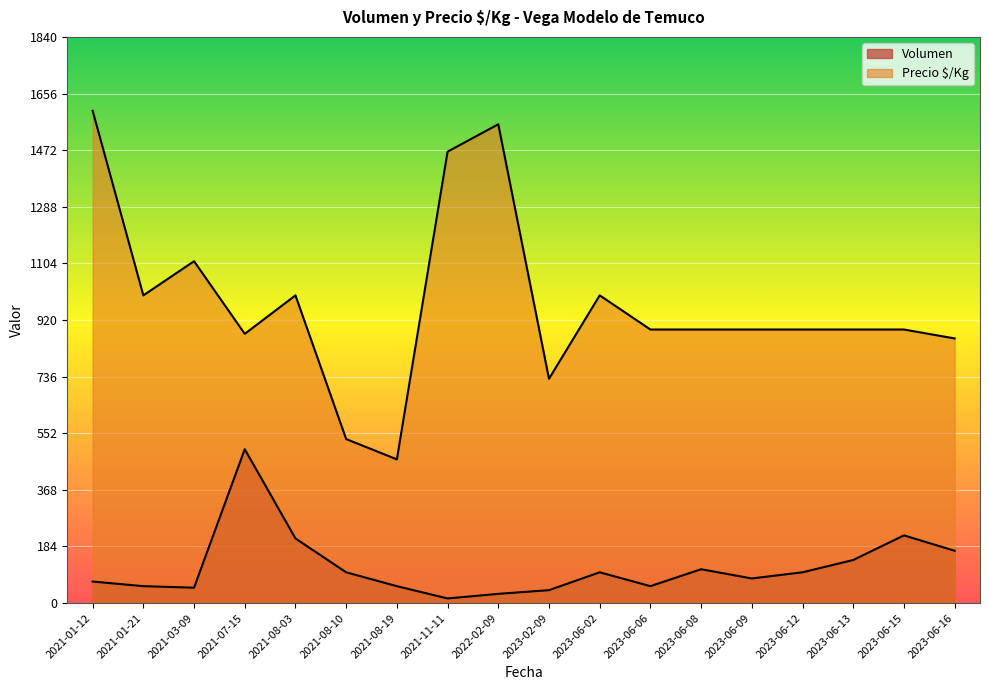

Which series changed the most between 2021-11-11 and 2021-01-12?

Precio $/Kg